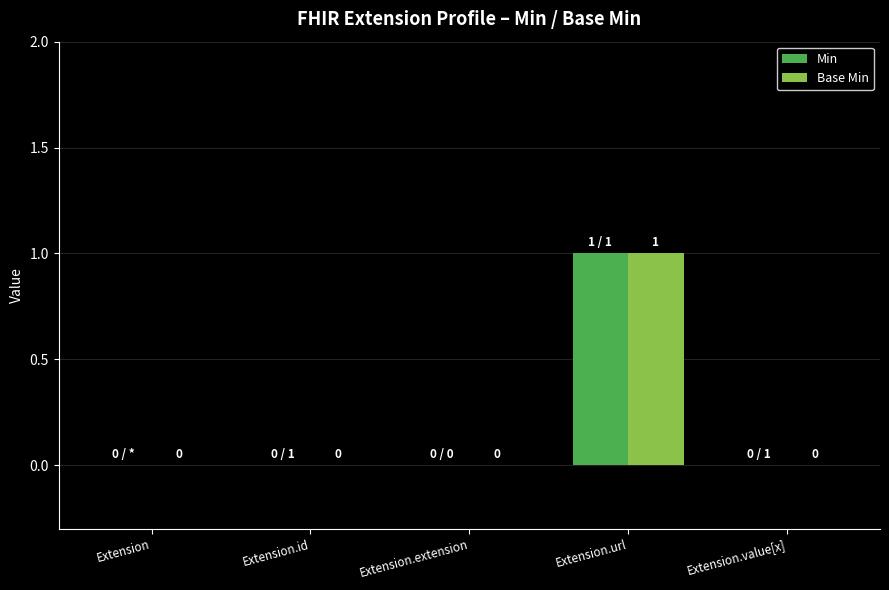

At which label does Base Min reach its peak?

Extension.url